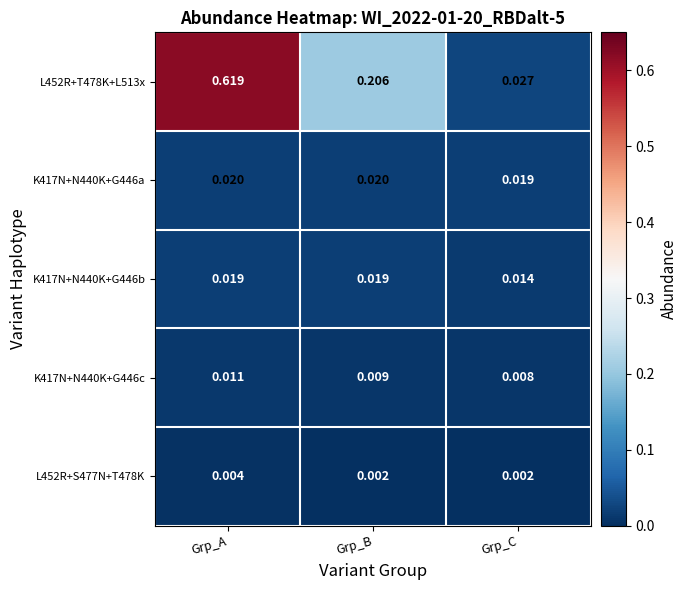

How many distinct data groups are displayed?

5